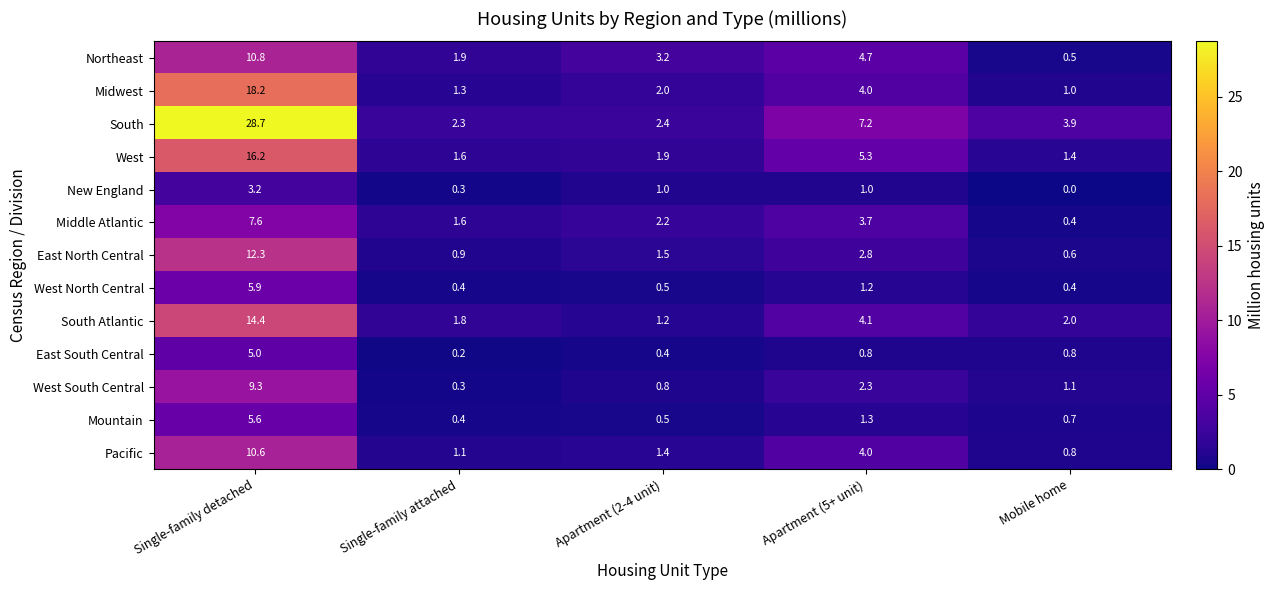

What is the difference between the second highest and minimum values in the Mountain series?

0.9